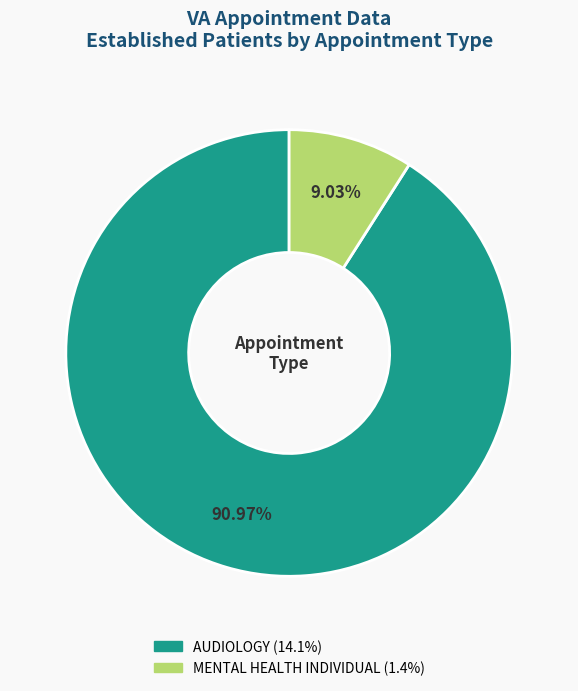

To the nearest percent, what is the difference between the MENTAL HEALTH INDIVIDUAL and AUDIOLOGY slice percentages?

82%